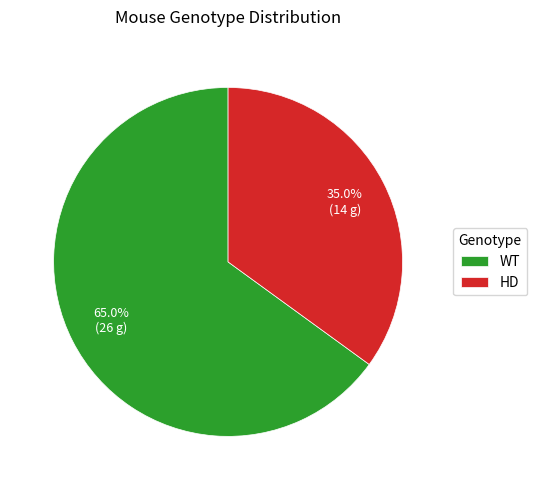

Rank the categories by value from highest to lowest.

WT, HD